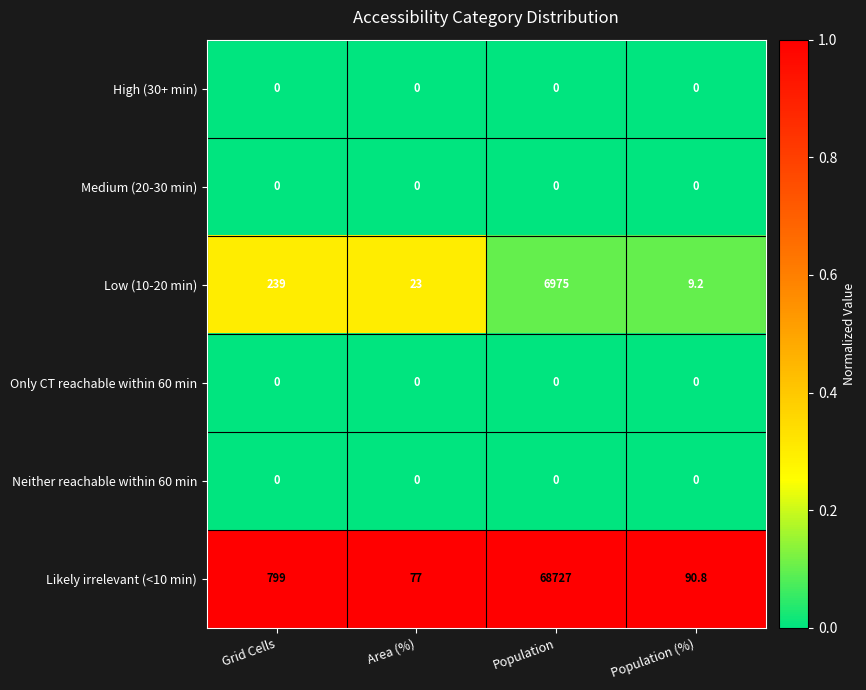

What value does the Low (10-20 min) series have at Population?

6975.0